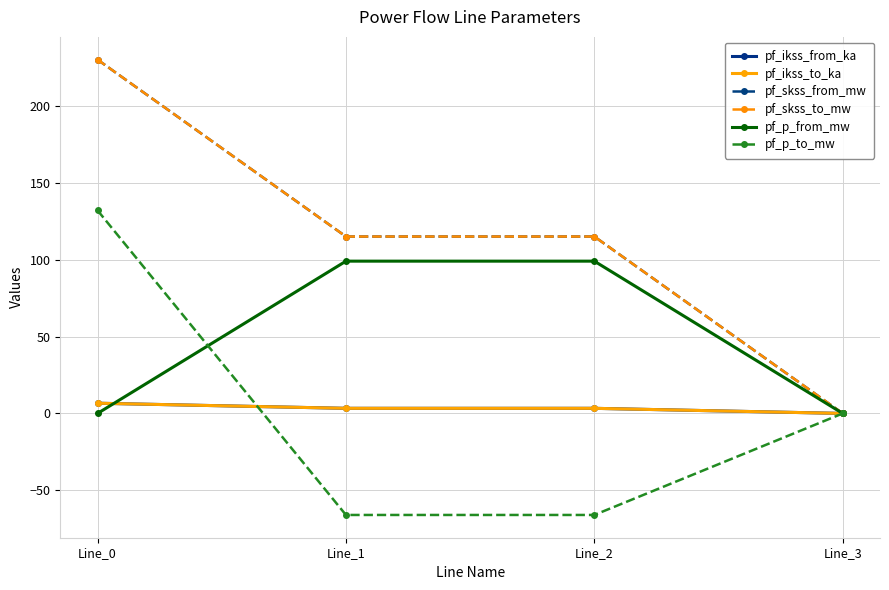

Where does the pf_ikss_to_ka series first go above 3?

Line_0